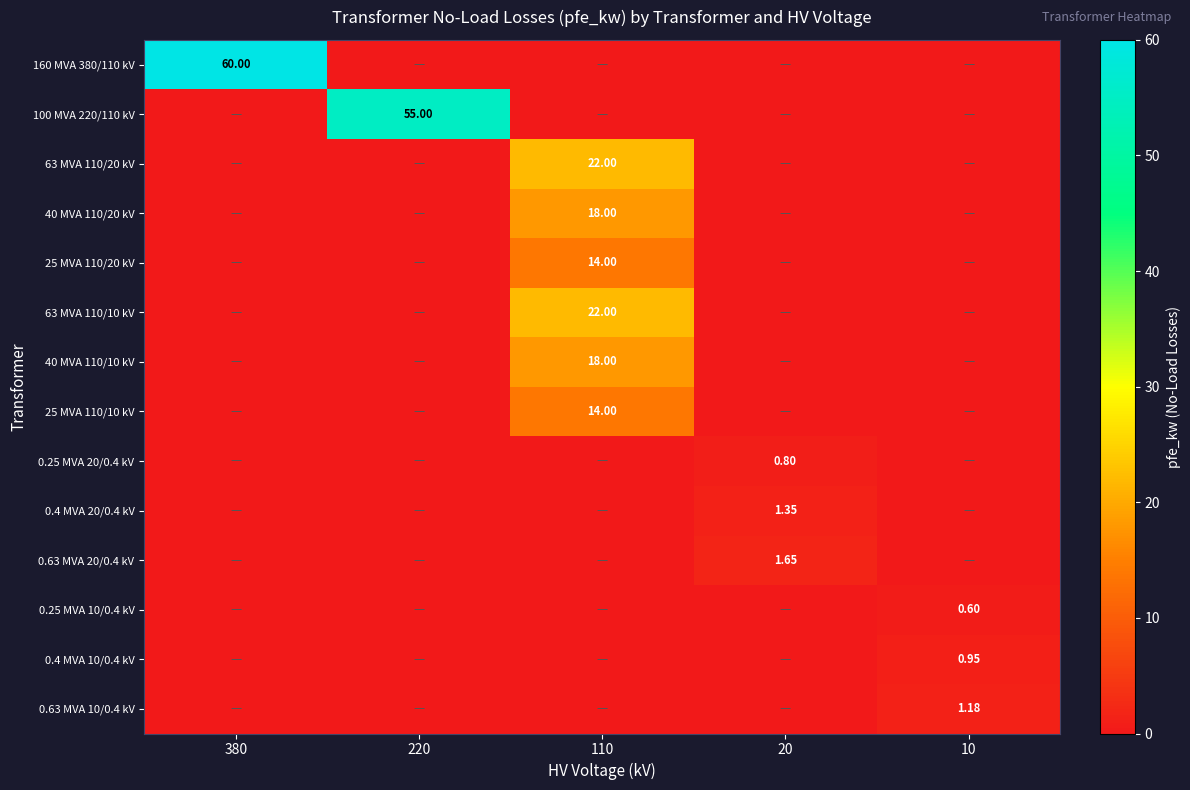

Which label corresponds to the smallest value in the chart?

220